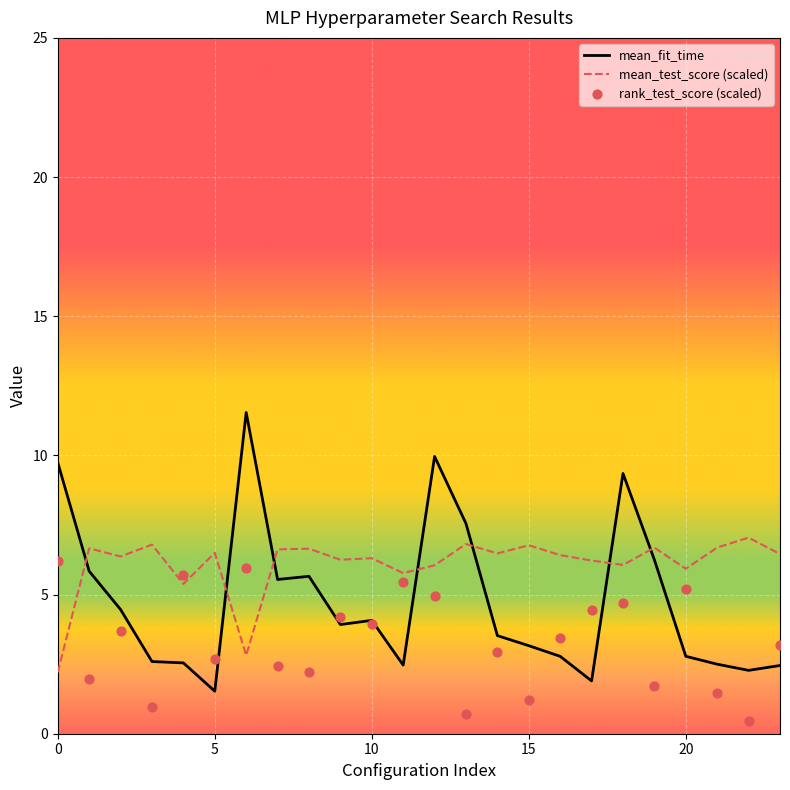

What is the total value across all series at 6?

20.3